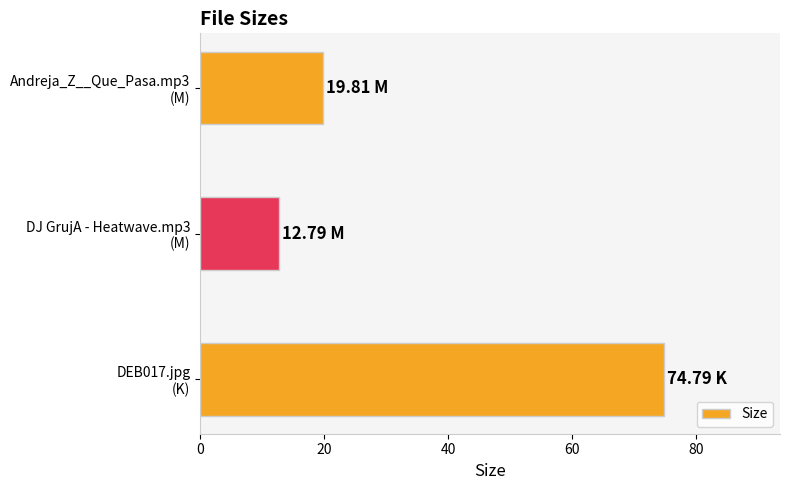

What is the greatest value displayed?

74.8